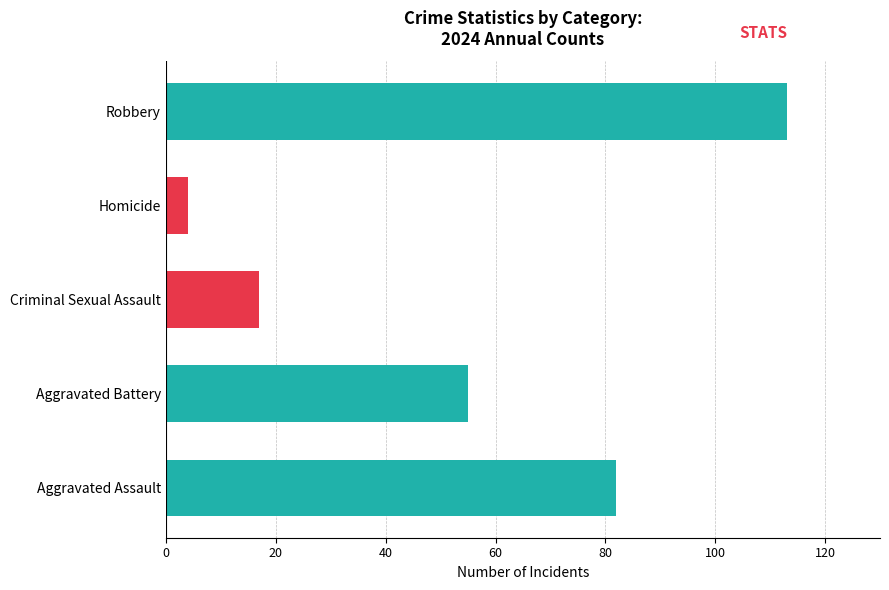

Which has a higher value, Criminal Sexual Assault or Homicide?

Criminal Sexual Assault